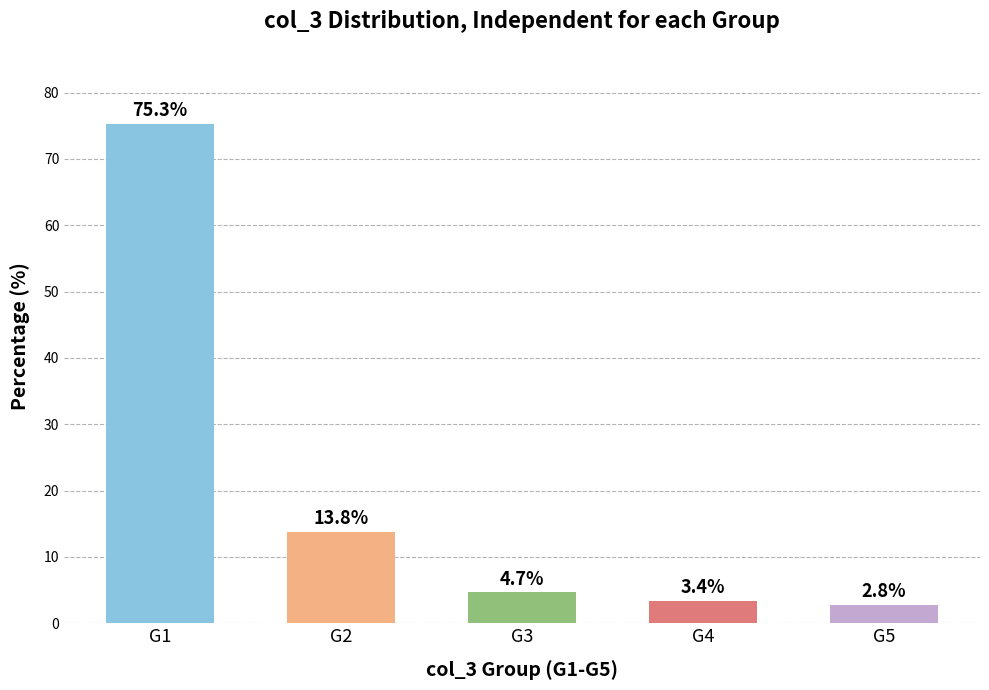

List the labels in order of value, largest first.

G1, G2, G3, G4, G5